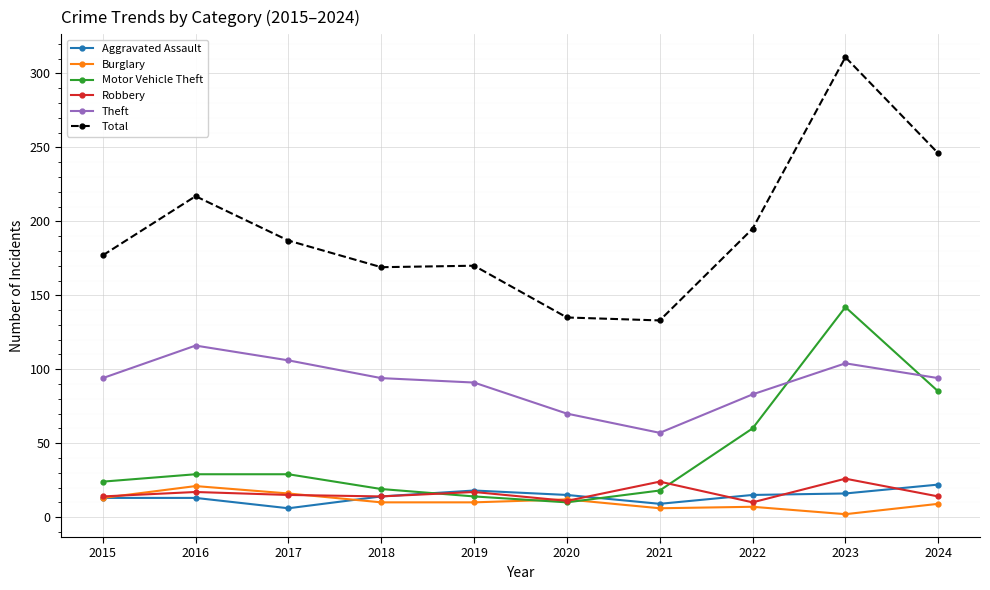

How many lines are shown in the chart?

6